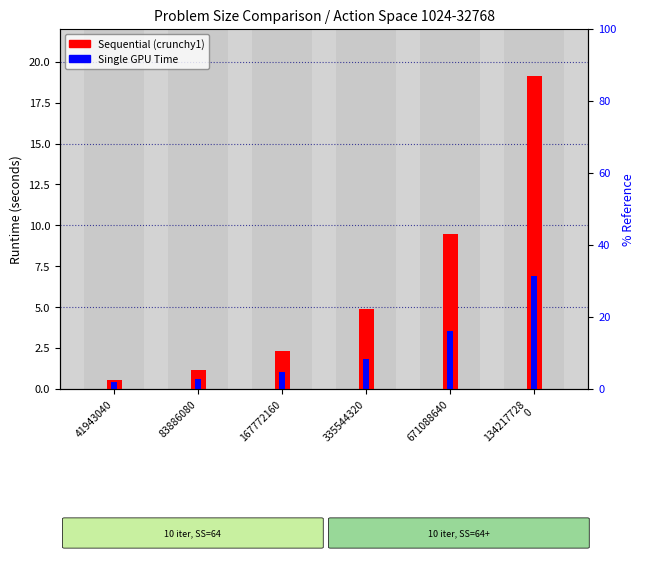

Which series has the widest spread of values?

Sequential (crunchy1)